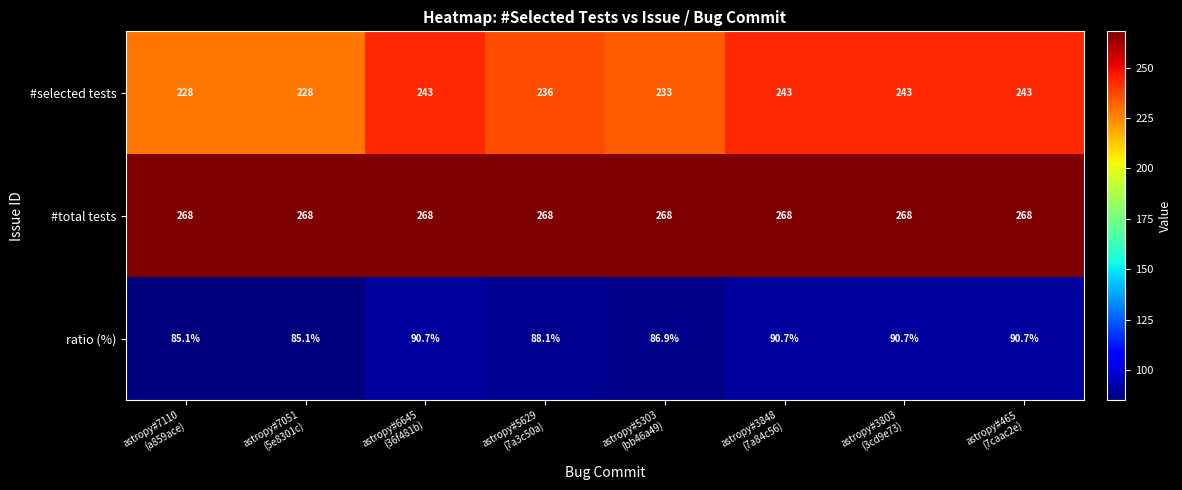

What is the difference between the maximum and minimum values in the #selected tests series?

15.0